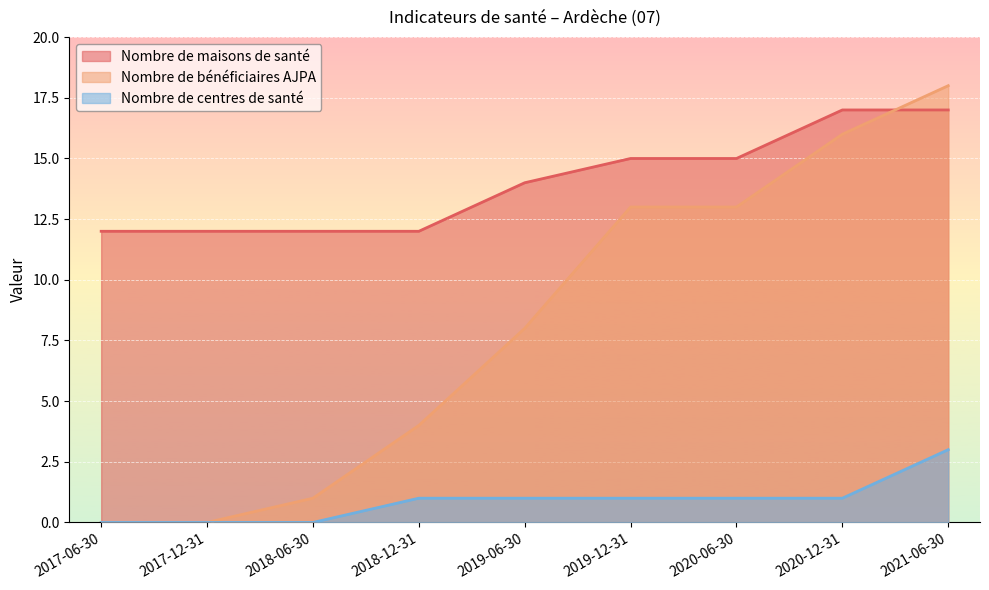

At which category is the sum across all series the highest?

2021-06-30